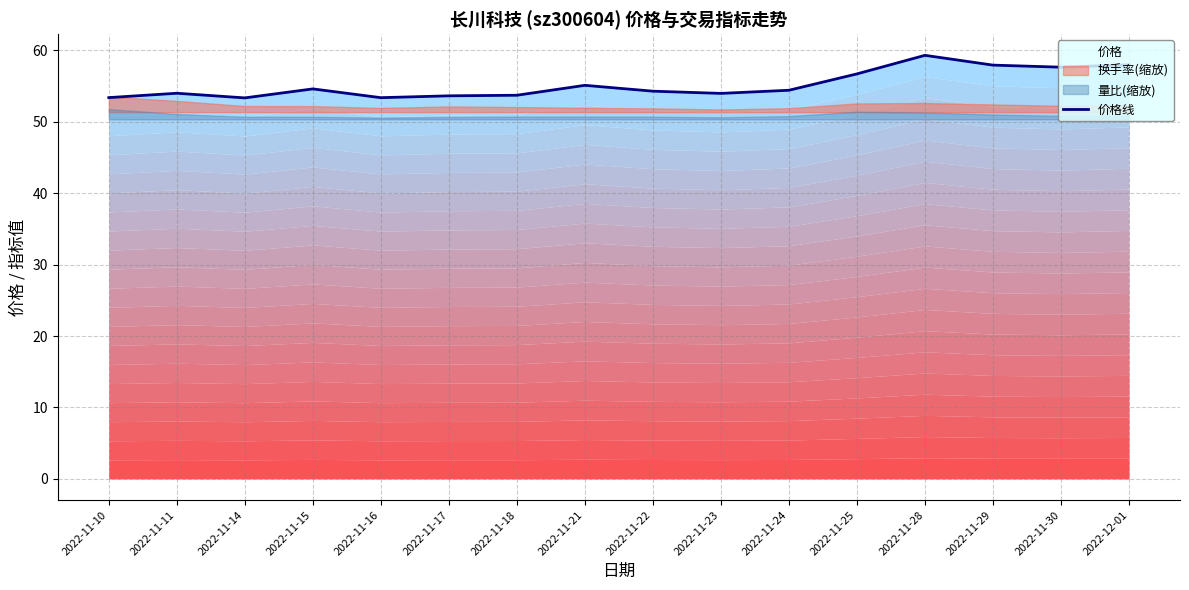

The value at 2022-11-21 is 55.1. True or false?

True